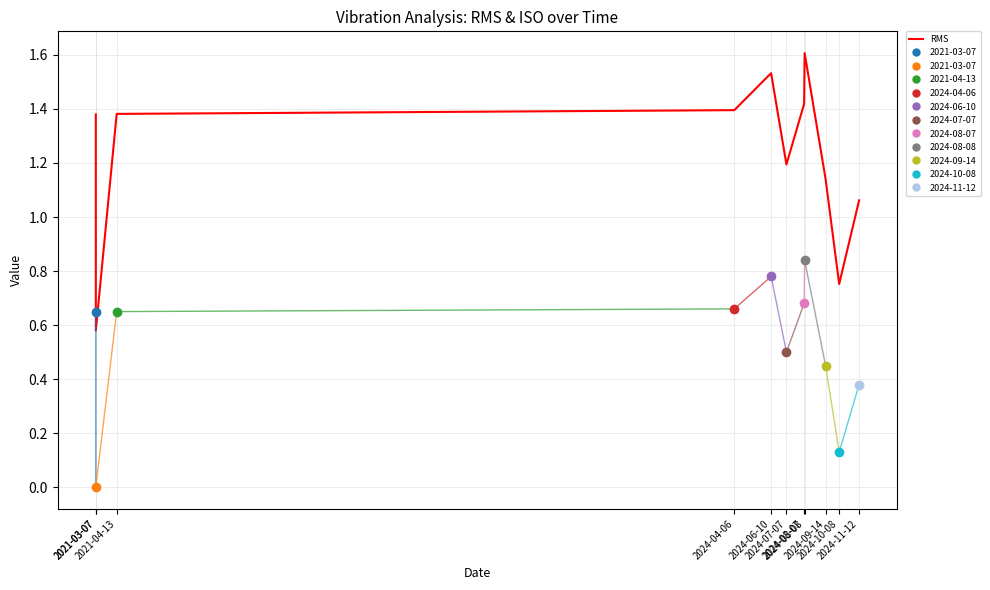

What is the value of the 10th point from the left?

0.8